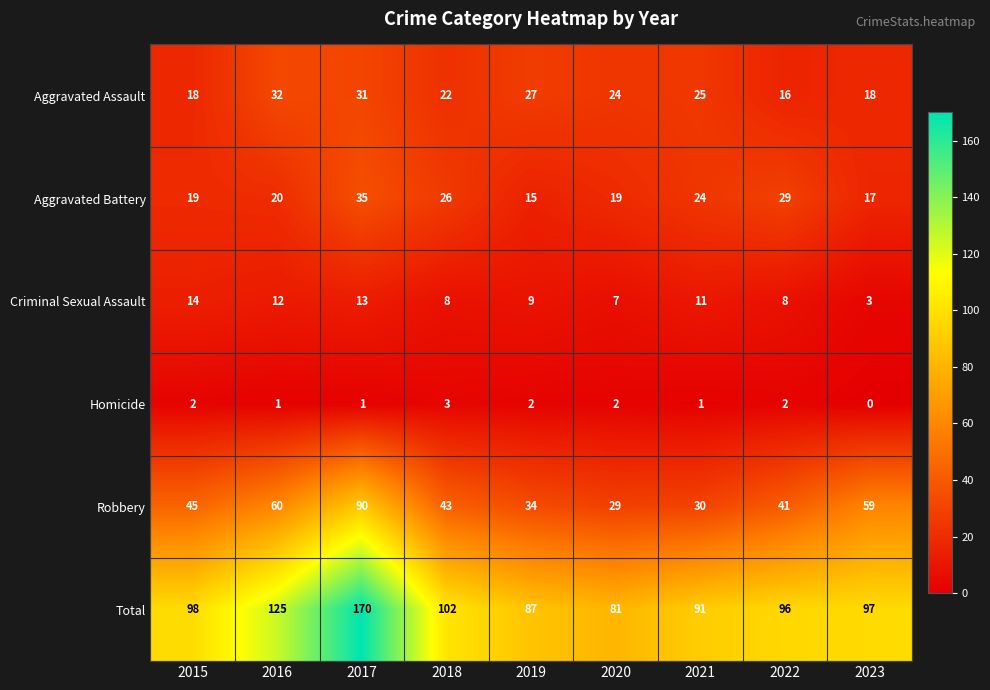

Is it true that Robbery equals 19 at 2021?

False